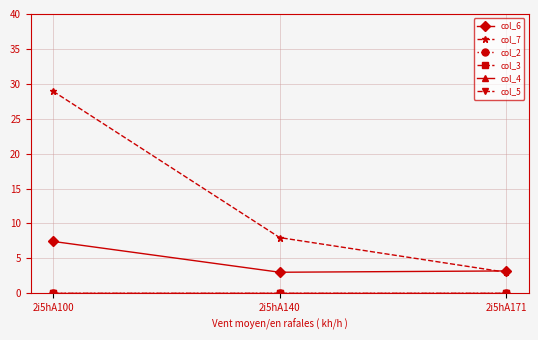

Reading left to right, list all the values displayed in this chart.

col_6: 7.4	3.0	3.2
col_7: 28.9	8.0	3.0
col_2: 0.0	0.0	0.0
col_3: 0.0	0.0	0.0
col_4: 0.0	0.0	0.0
col_5: 0.0	0.0	0.0